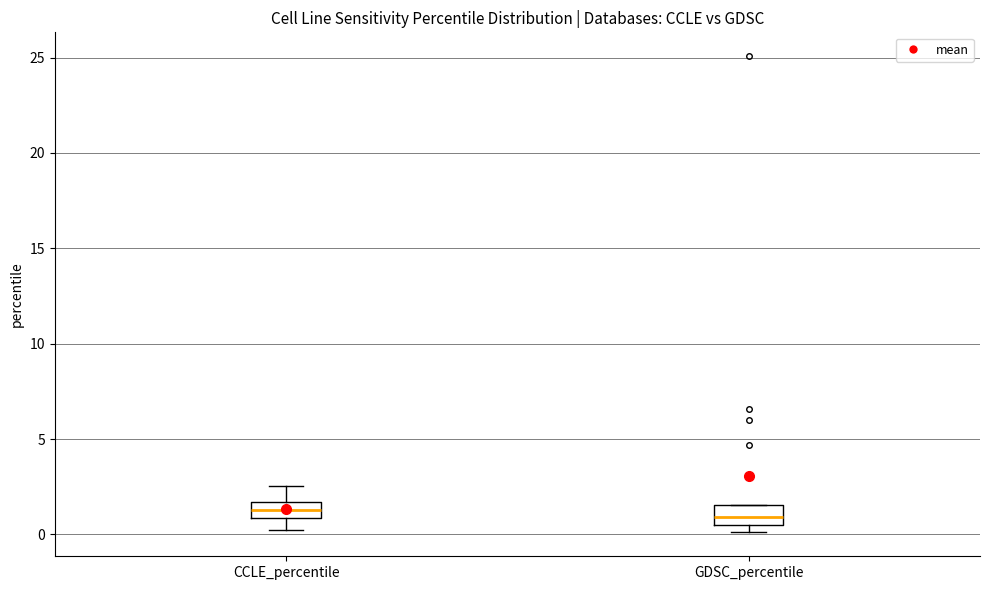

Reading left to right, transcribe this box plot: for each box, give where its median line is, the range the box spans, and where its two whiskers end, as read against the y-axis. The values are not printed on the chart, so give them approximately, as read against the axis.

CCLE_percentile: median 1.5 (inside the box), box 1.0 to 1.5, whiskers 0.0 to 2.5
GDSC_percentile: median 1.0, box 0.5 to 1.5, whiskers 0.0 to 1.5